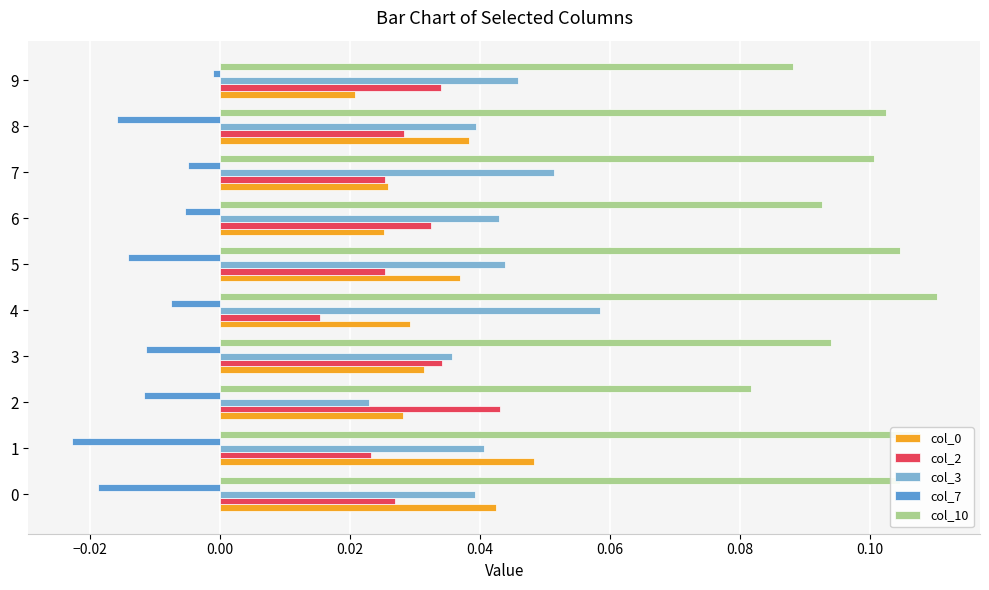

At how many categories does at least one series exceed 0?

10